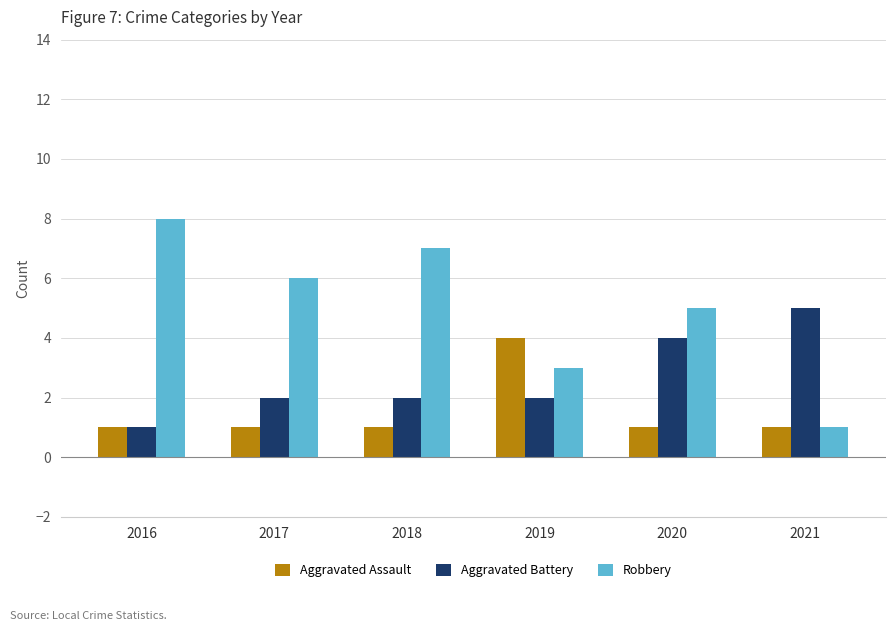

Is it true that Aggravated Battery equals 0 at 2016?

False